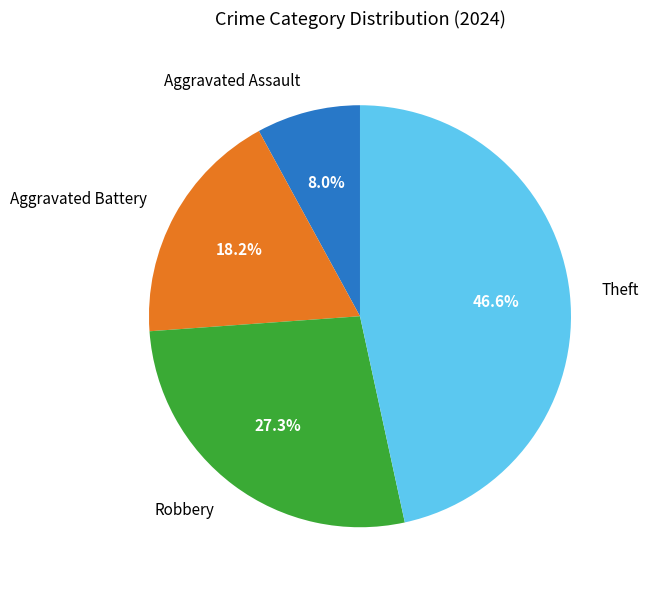

To the nearest percent, what is the difference between the largest and smallest slice percentages?

39%